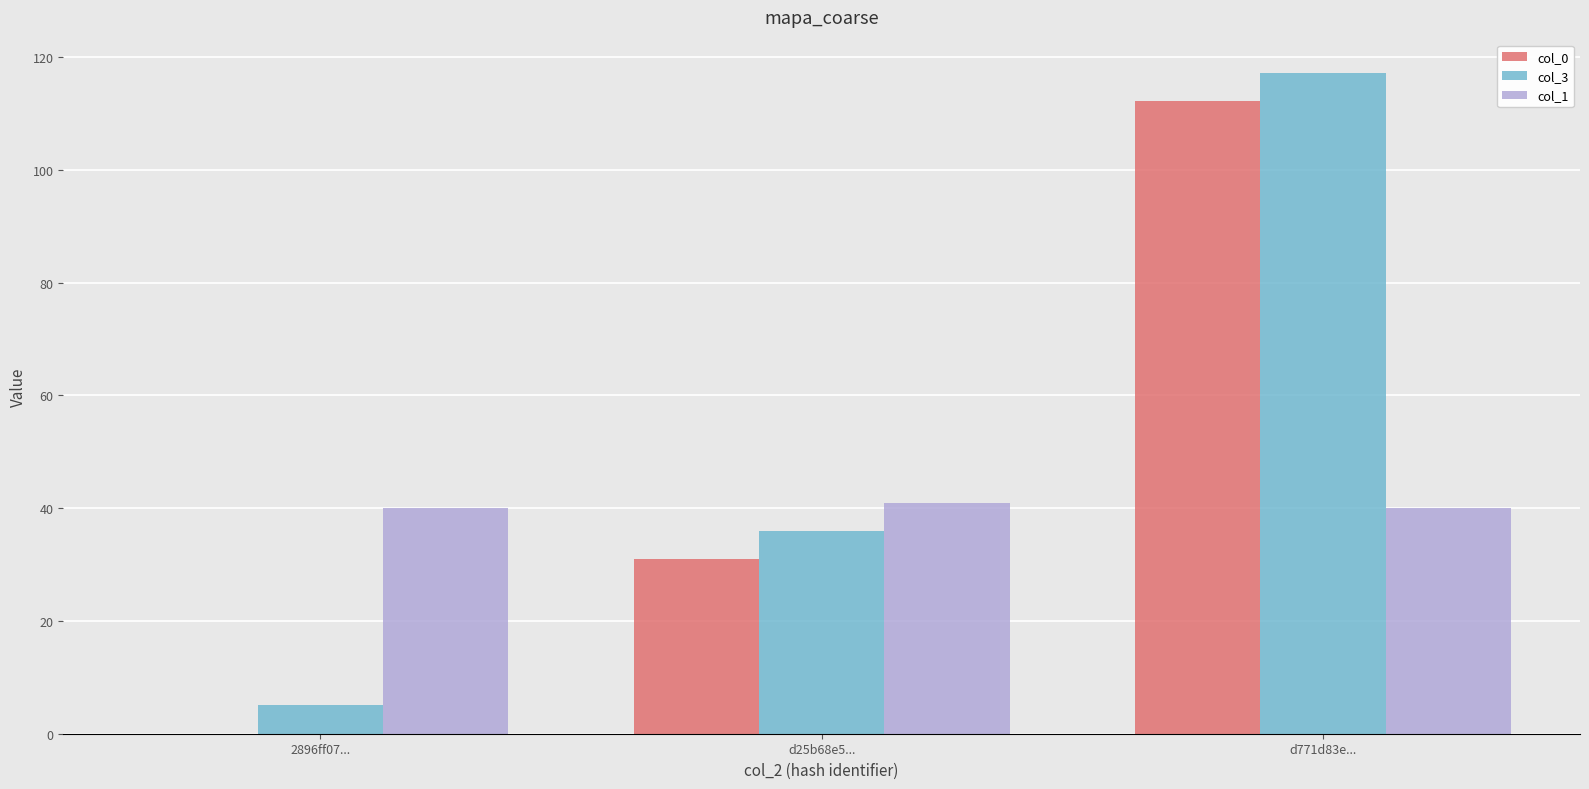

What is the maximum value for col_1?

41.0